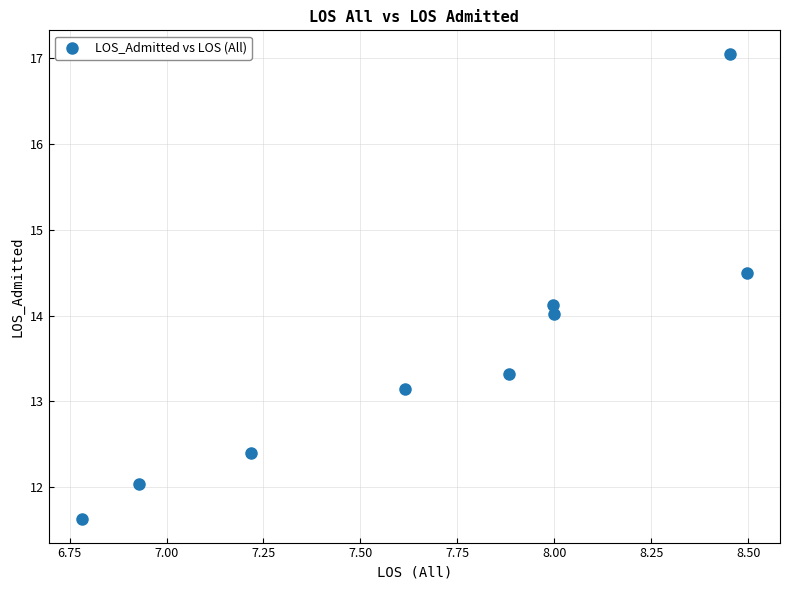

What is the range of Y values (max minus min)?

5.4